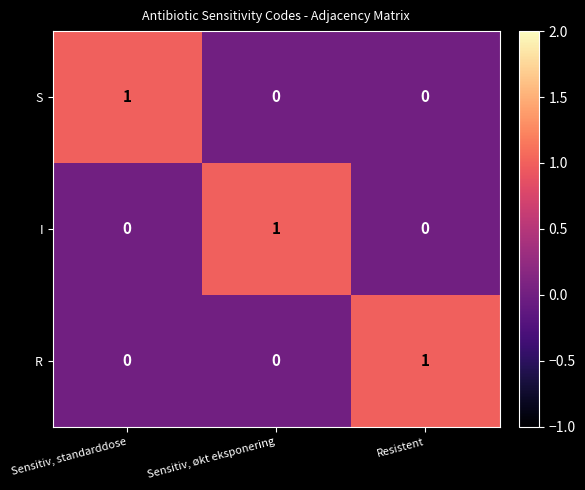

At which label does R reach its peak?

Resistent